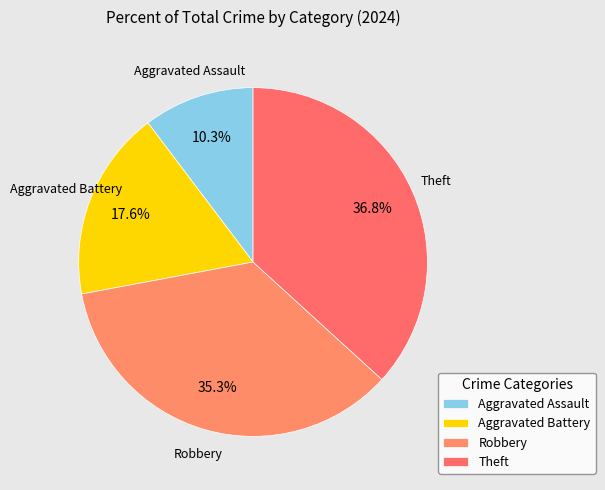

How many segments does this pie chart have?

4